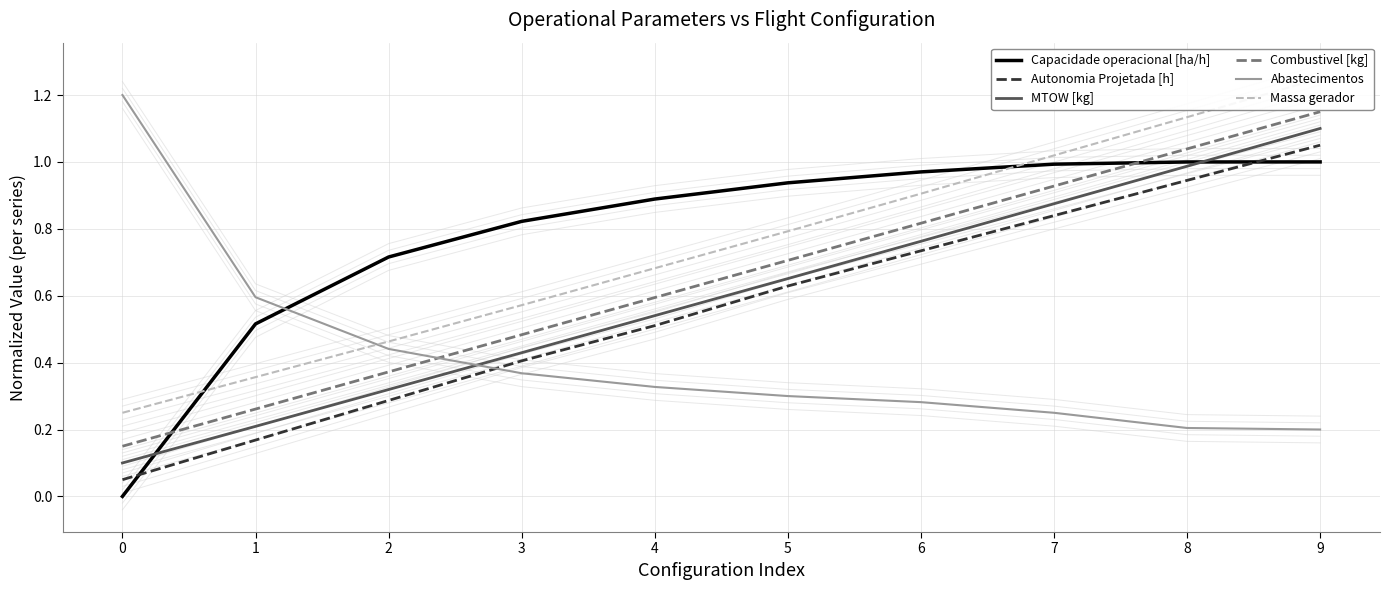

What is the difference between the maximum and minimum values in the Autonomia Projetada [h] series?

1.0